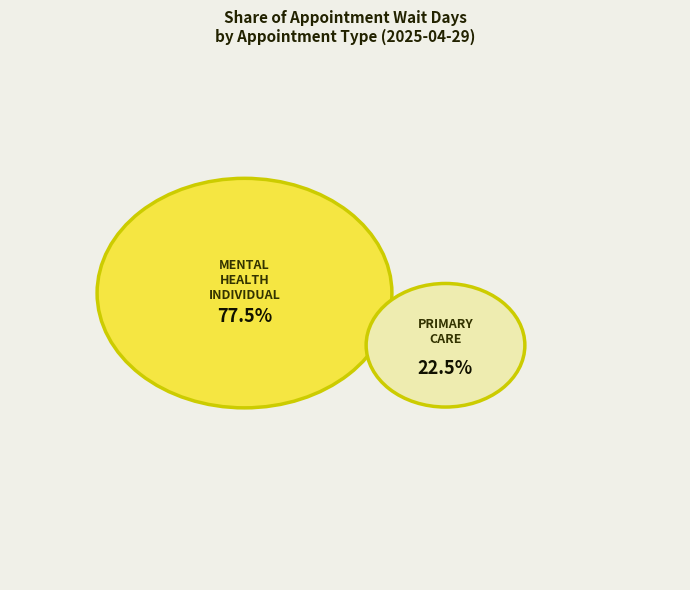

What portion of the pie excludes MENTAL HEALTH INDIVIDUAL?

22.5%